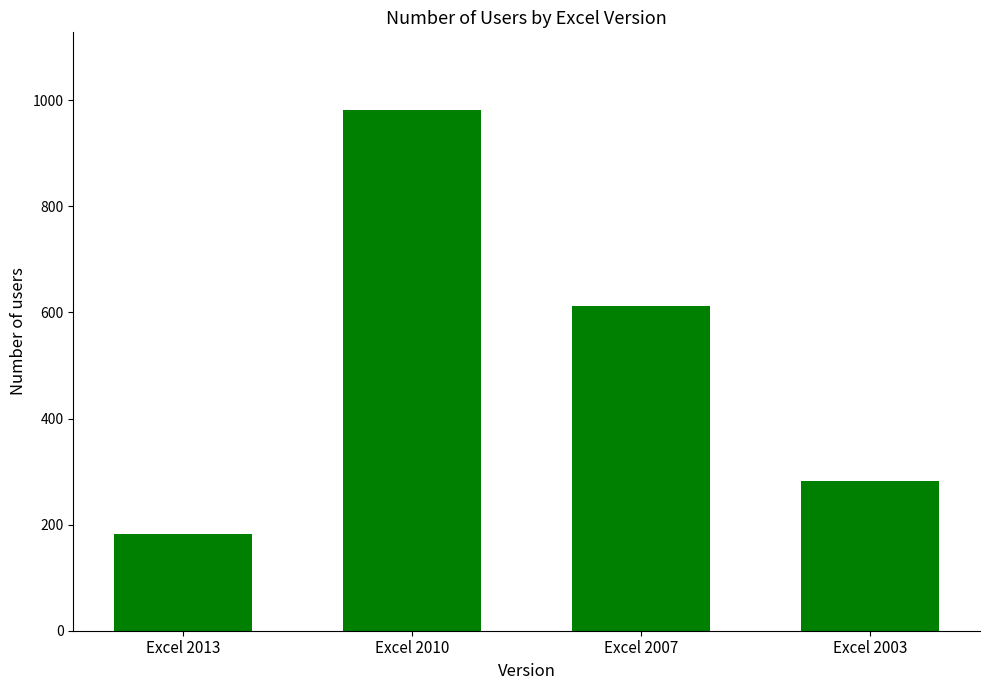

List the labels in order of value, largest first.

Excel 2010, Excel 2007, Excel 2003, Excel 2013